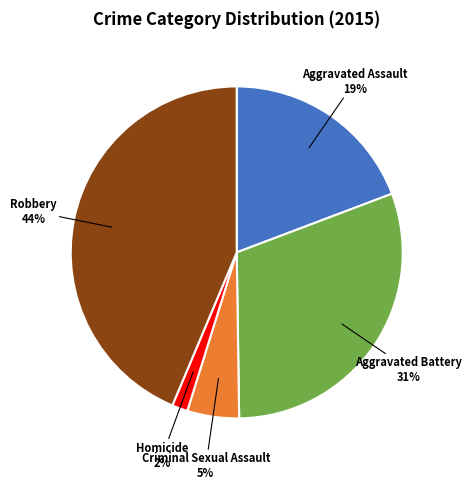

Between Criminal Sexual Assault and Aggravated Battery, which is larger?

Aggravated Battery